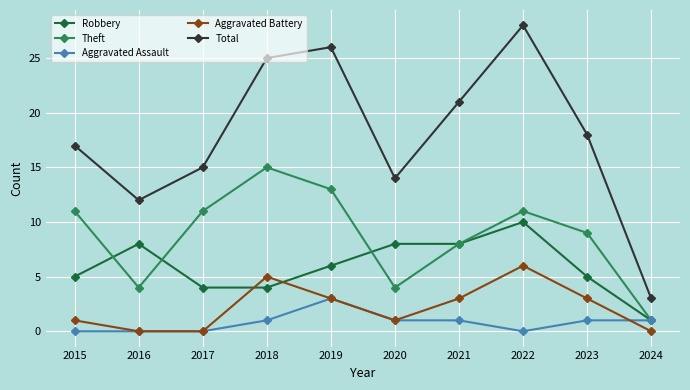

What is the value of the Robbery point at the 4th from the left?

4